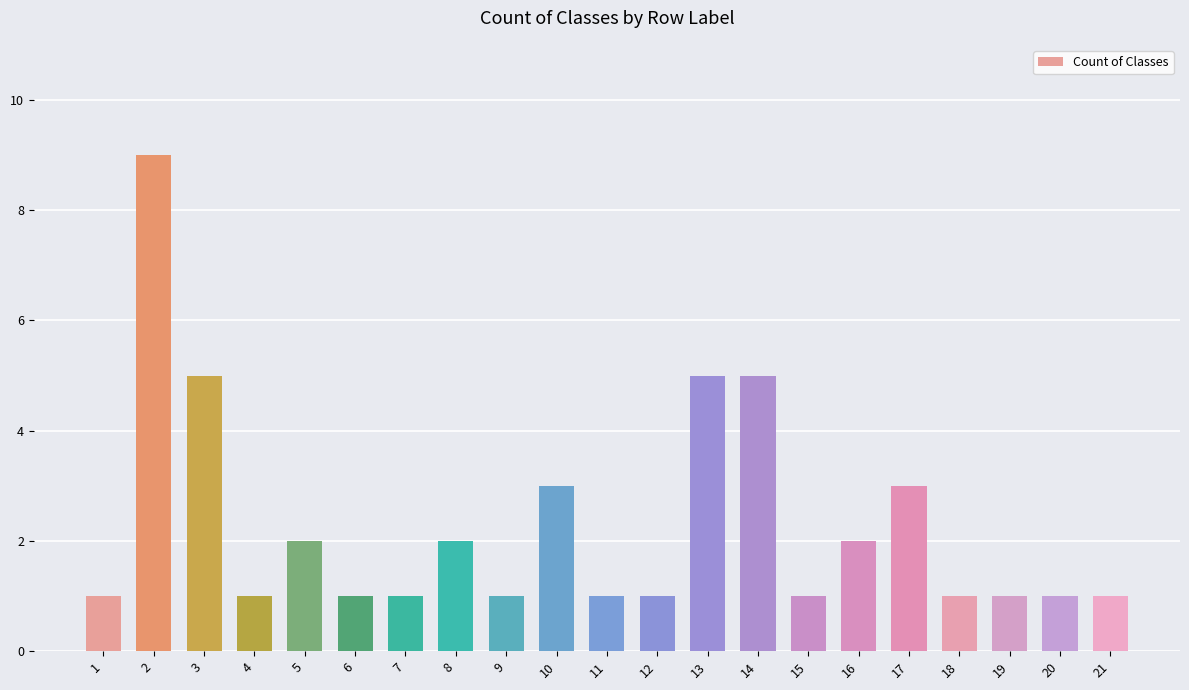

What value does the data have at 2?

9